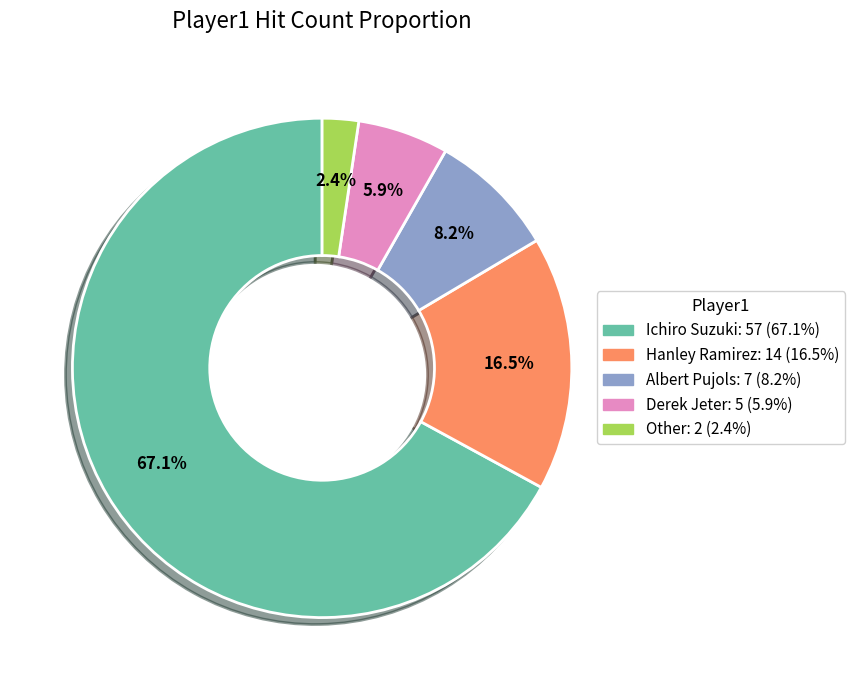

Count the number of slices in the pie.

5